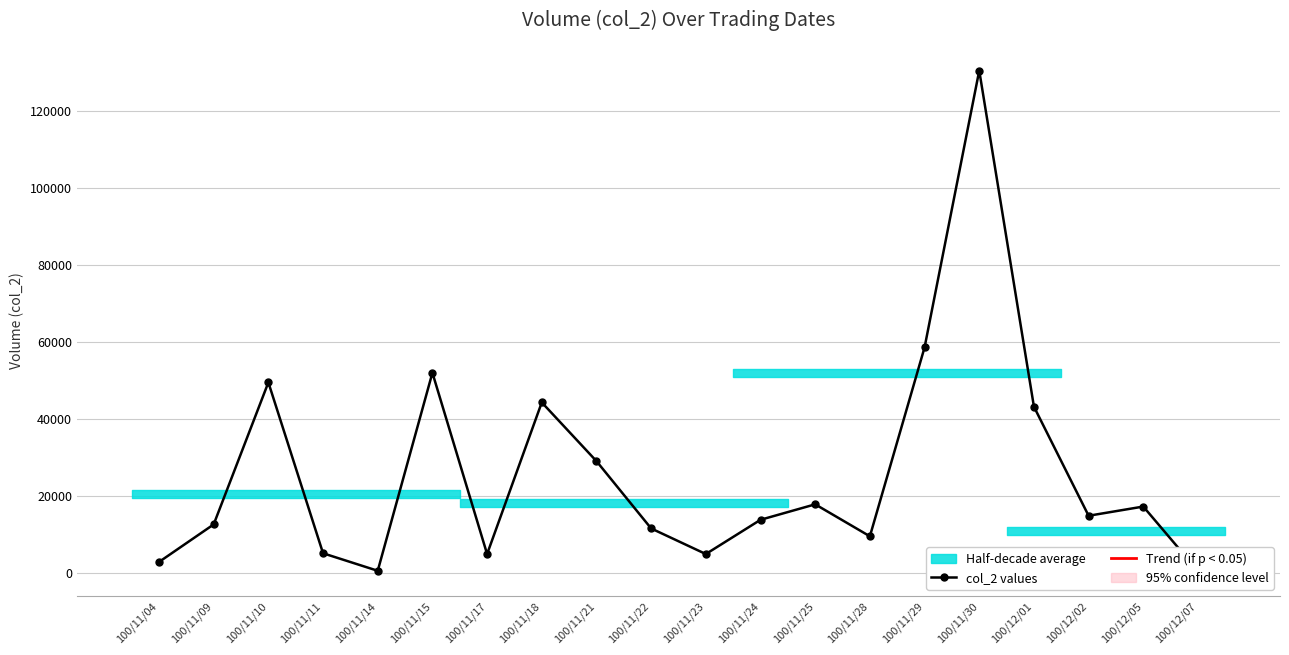

List the labels in order of value, largest first.

100/11/30, 100/11/29, 100/11/15, 100/11/10, 100/11/18, 100/12/01, 100/11/21, 100/11/25, 100/12/05, 100/12/02, 100/11/24, 100/11/09, 100/11/22, 100/11/28, 100/11/11, 100/11/17, 100/11/23, 100/11/04, 100/11/14, 100/12/07